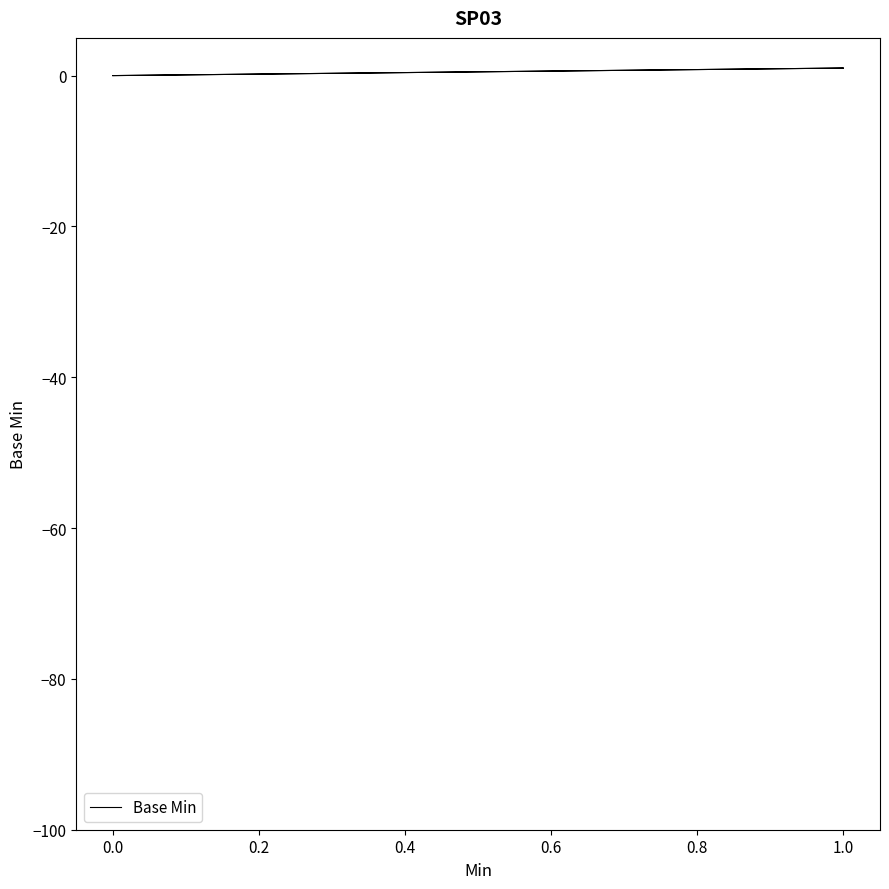

The value at 0.0 is -1. True or false?

False